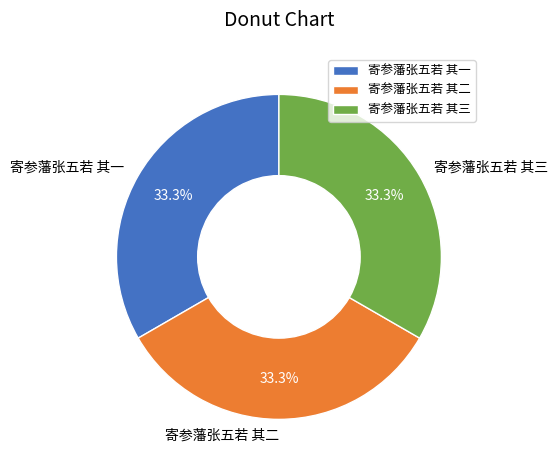

Approximately how many times larger is the value at 寄参藩张五若 其三 compared to 寄参藩张五若 其二?

1.0